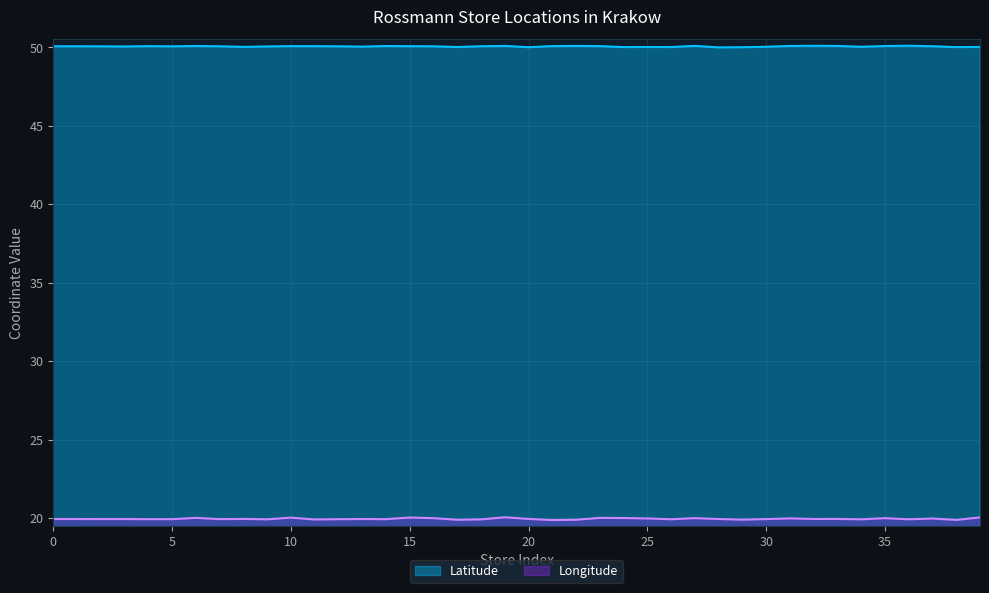

What is the total value across all series at 37?

70.0